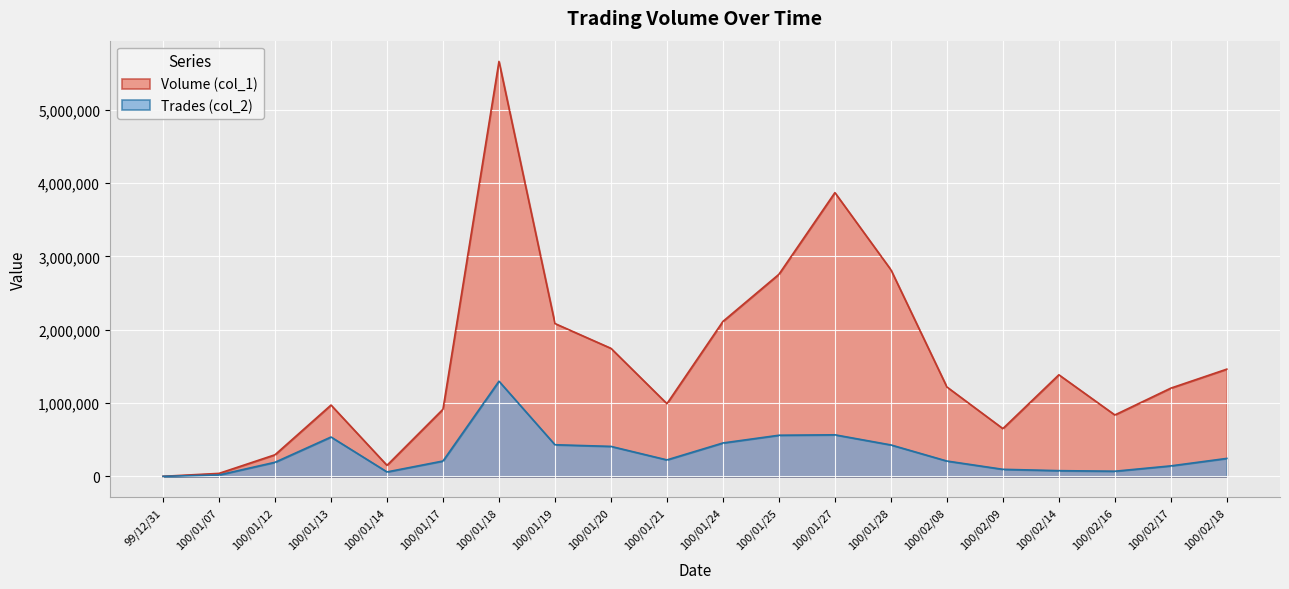

Which series has the widest spread of values?

Volume (col_1)